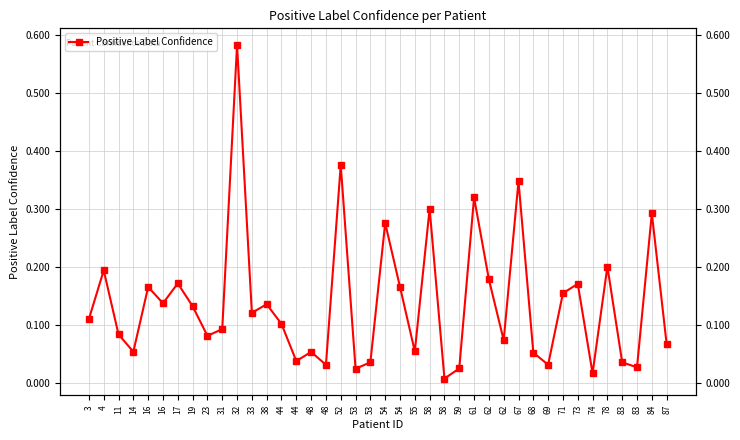

Reading left to right, extract all data points from this chart.

3=0.1	4=0.2	11=0.1	14=0.1	16=0.2	16=0.1	17=0.2	19=0.1	23=0.1	31=0.1	32=0.6	33=0.1	38=0.1	44=0.1	44=0.0	48=0.1	48=0.0	52=0.4	53=0.0	53=0.0	54=0.3	54=0.2	55=0.1	58=0.3	58=0.0	59=0.0	61=0.3	62=0.2	62=0.1	67=0.3	68=0.1	69=0.0	71=0.2	73=0.2	74=0.0	78=0.2	83=0.0	83=0.0	84=0.3	87=0.1